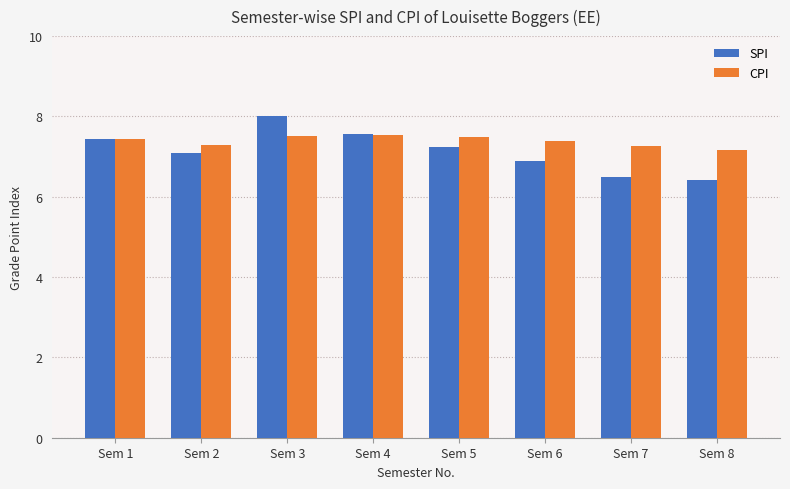

Is the value of SPI at Sem 2 greater than the value of CPI at Sem 1?

No